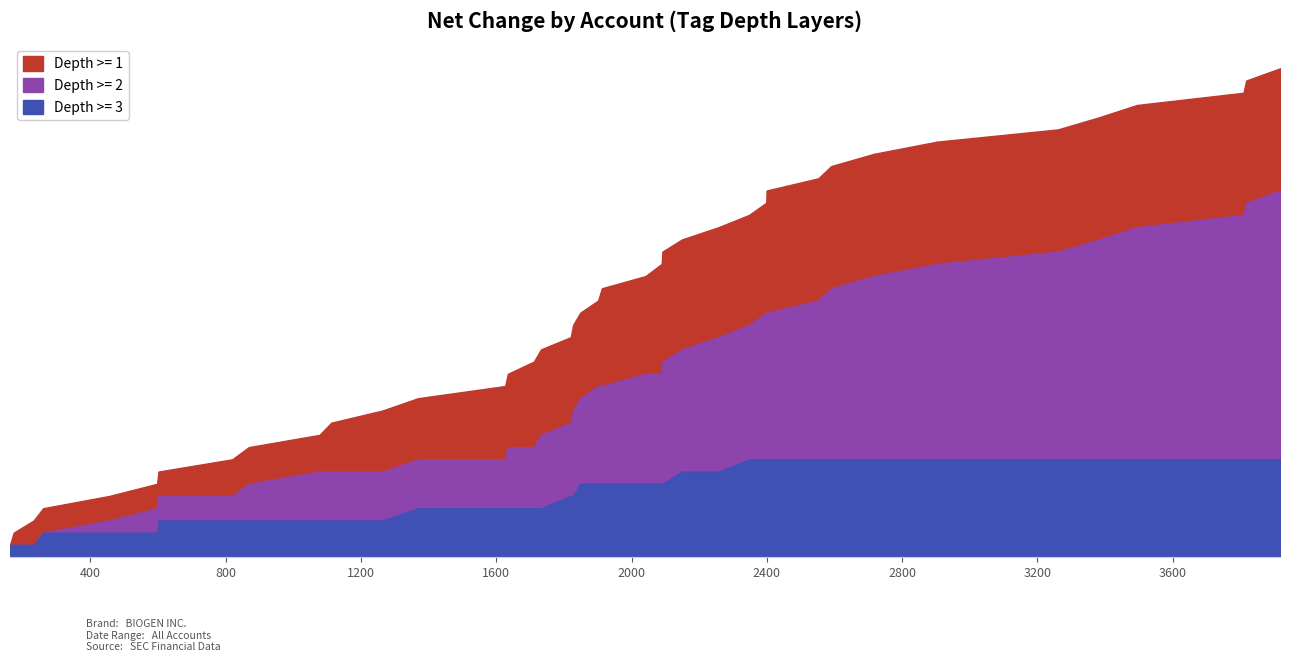

Does the chart display data point markers on the line(s)?

No